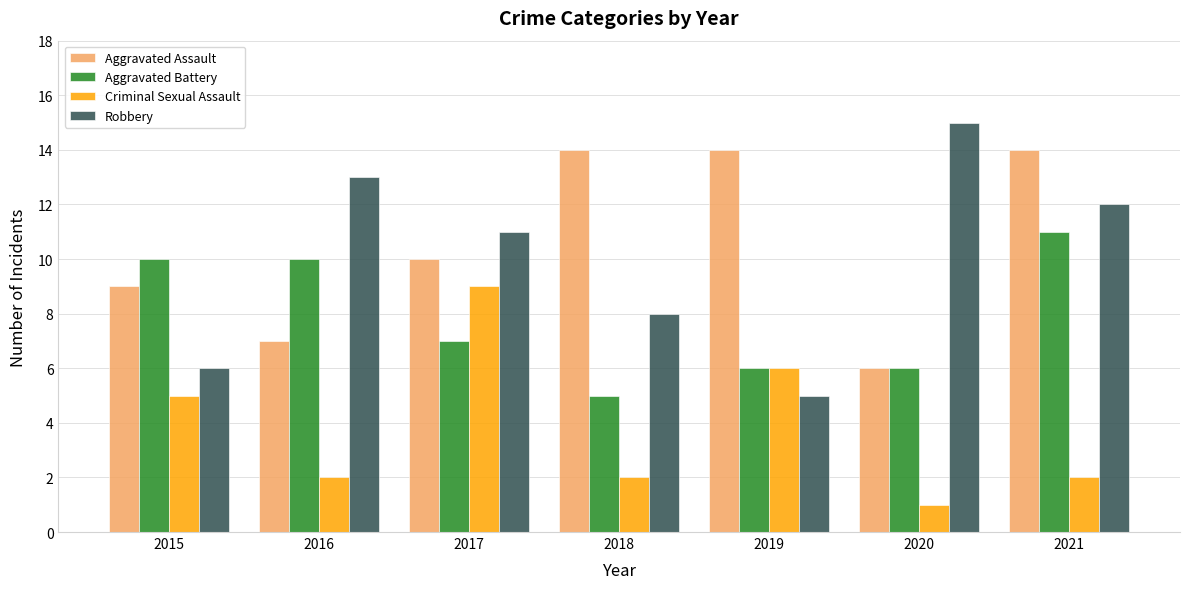

At which category is the sum across all series the highest?

2021